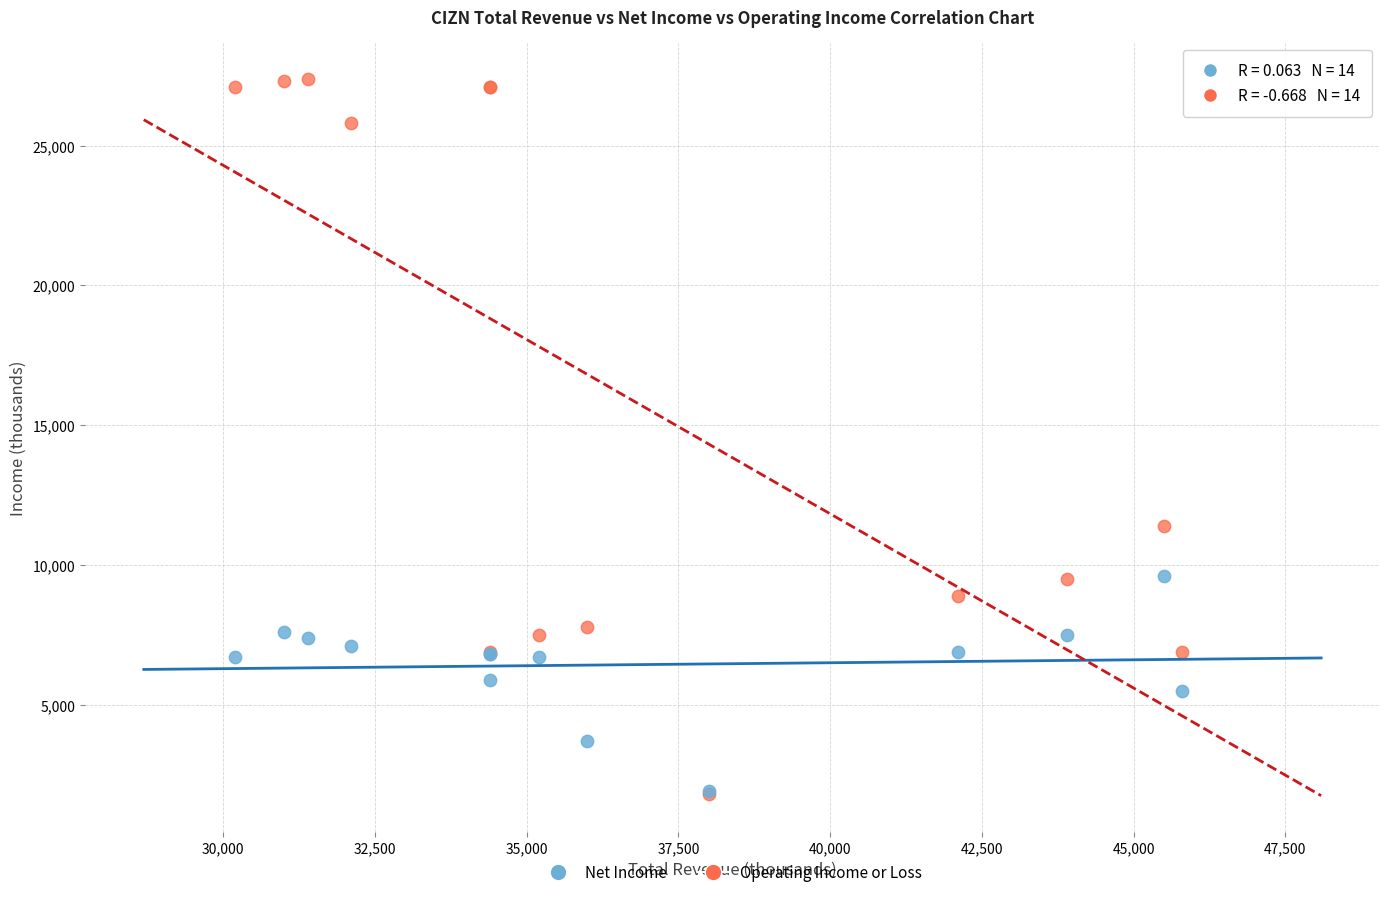

In the Operating Income or Loss series, what Y value is closest to 14600?

11400